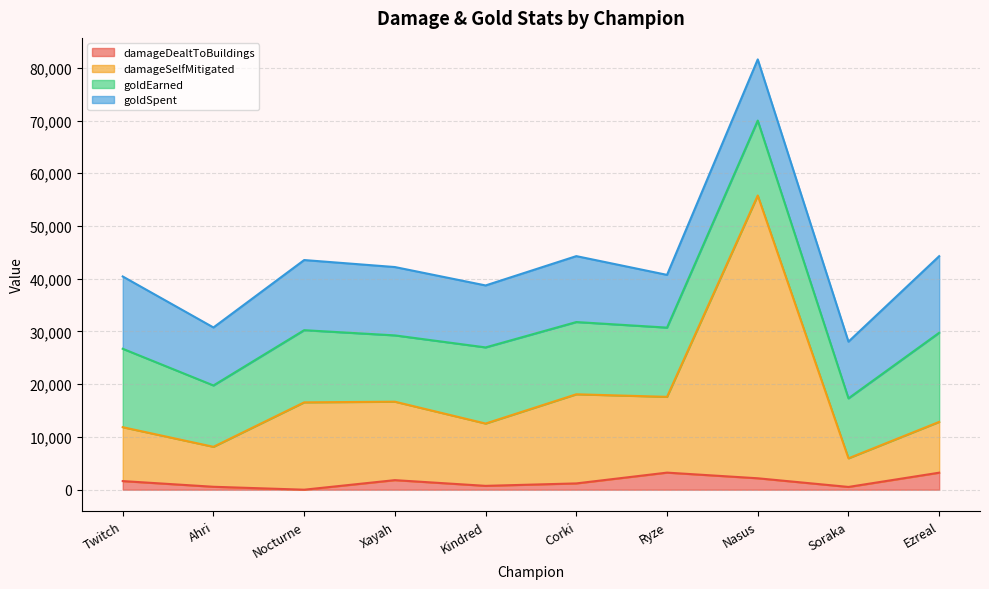

What is the approximate value of damageDealtToBuildings at Kindred?

729